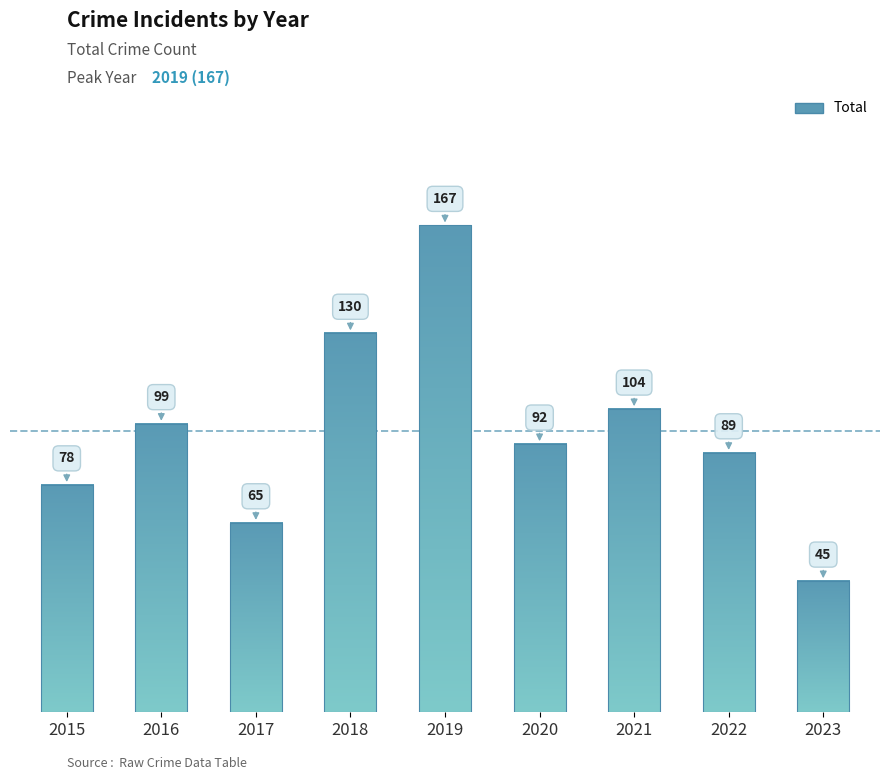

Which category has the highest value across all series?

2019